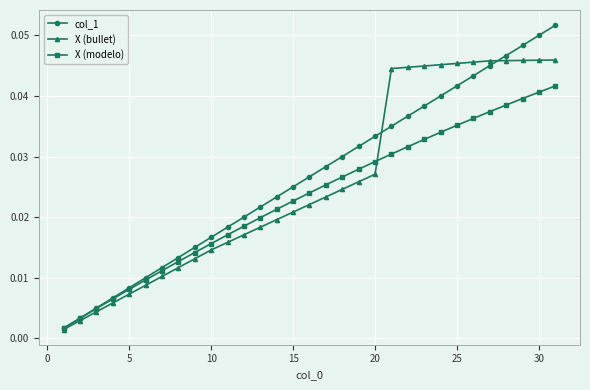

List the series in order of their peak value, highest first.

col_1, X (bullet), X (modelo)